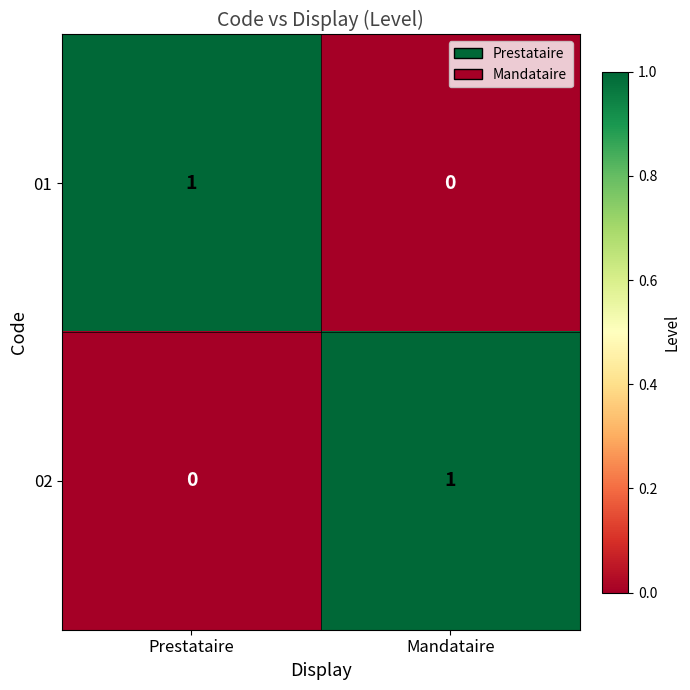

Is it true that 01 equals 2 at Prestataire?

False